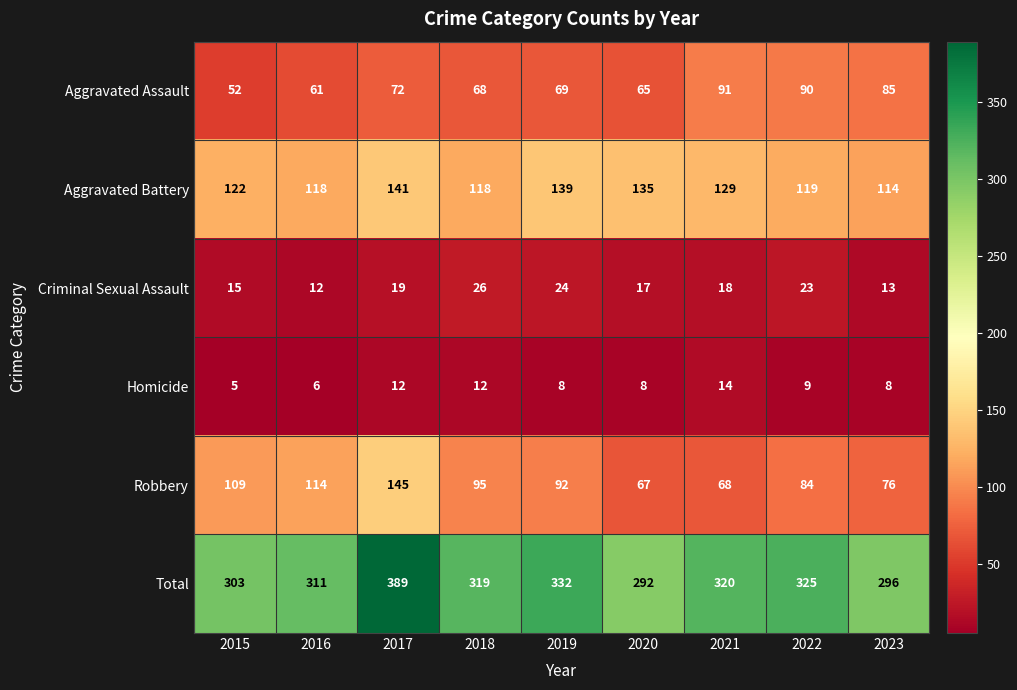

At 2017, list the series in order from largest to smallest.

Total, Robbery, Aggravated Battery, Aggravated Assault, Criminal Sexual Assault, Homicide